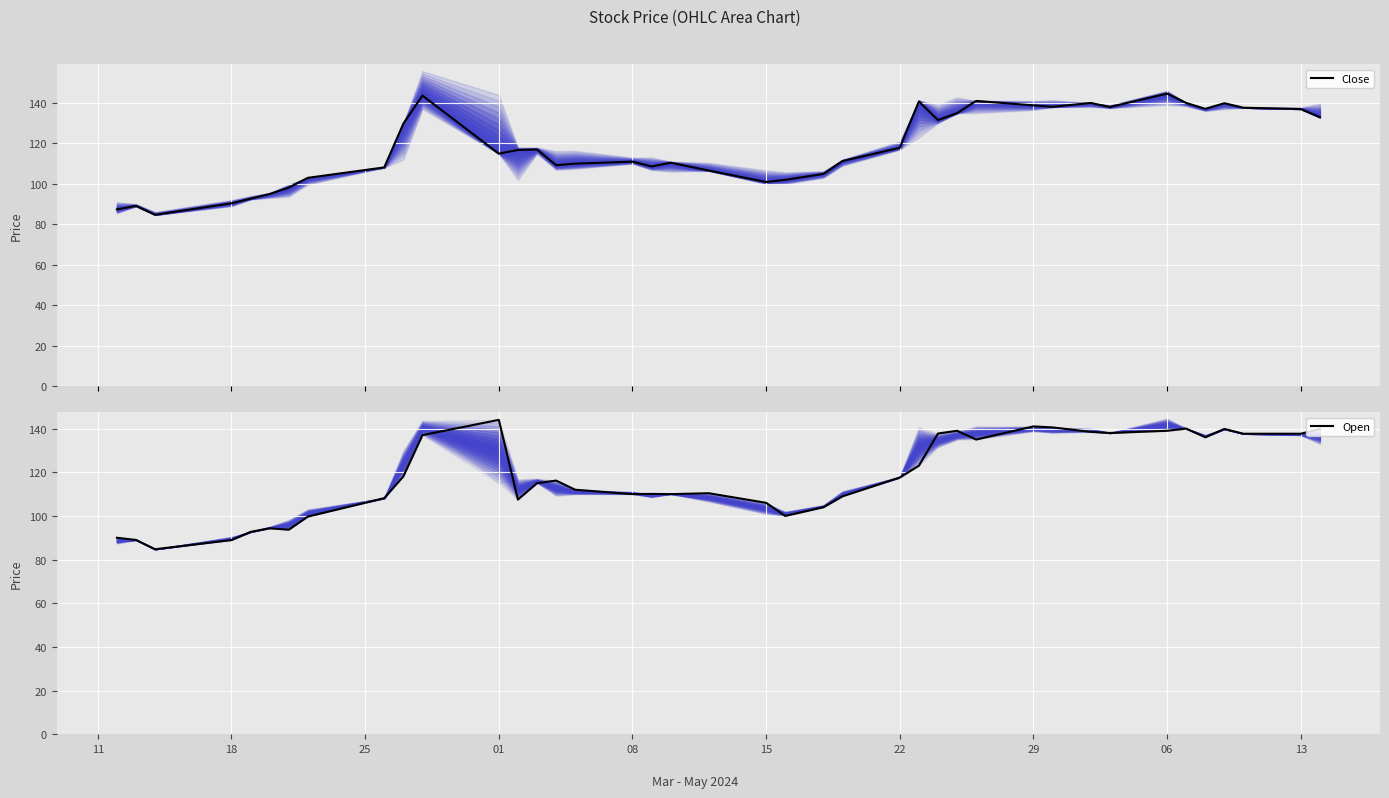

True or false: Close and Open cross at least once.

True